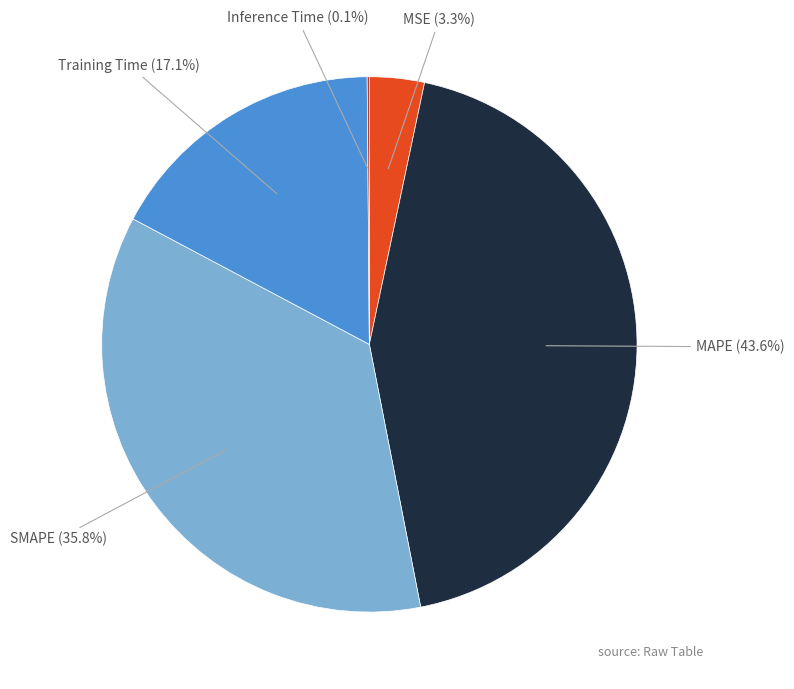

What percentage is NOT represented by SMAPE?

64.2%